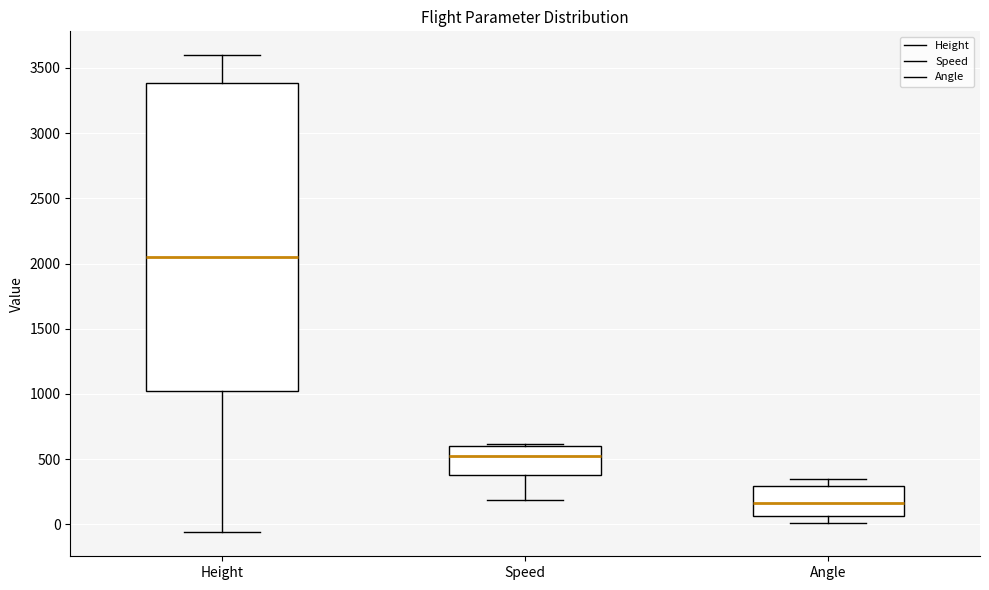

Reading left to right, read every box against the y-axis: the position of its median line, the range the box covers, and the ends of its whiskers. The values are not printed on the chart, so give them approximately, as read against the axis.

Height: median 2050, box 1000 to 3400, whiskers -50 to 3600
Speed: median 550, box 400 to 600, whiskers 200 to 600 (just above the box's upper edge)
Angle: median 150, box 50 to 300, whiskers 0 to 350